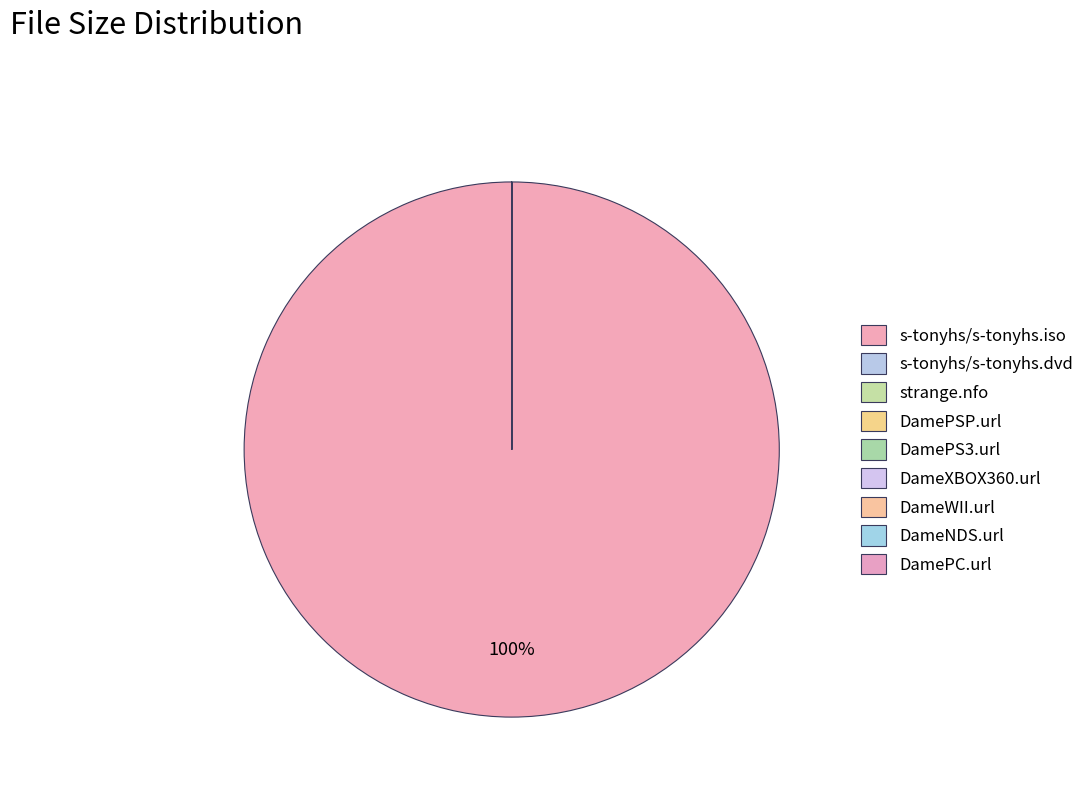

Is there any slice that represents more than half of the pie?

Yes